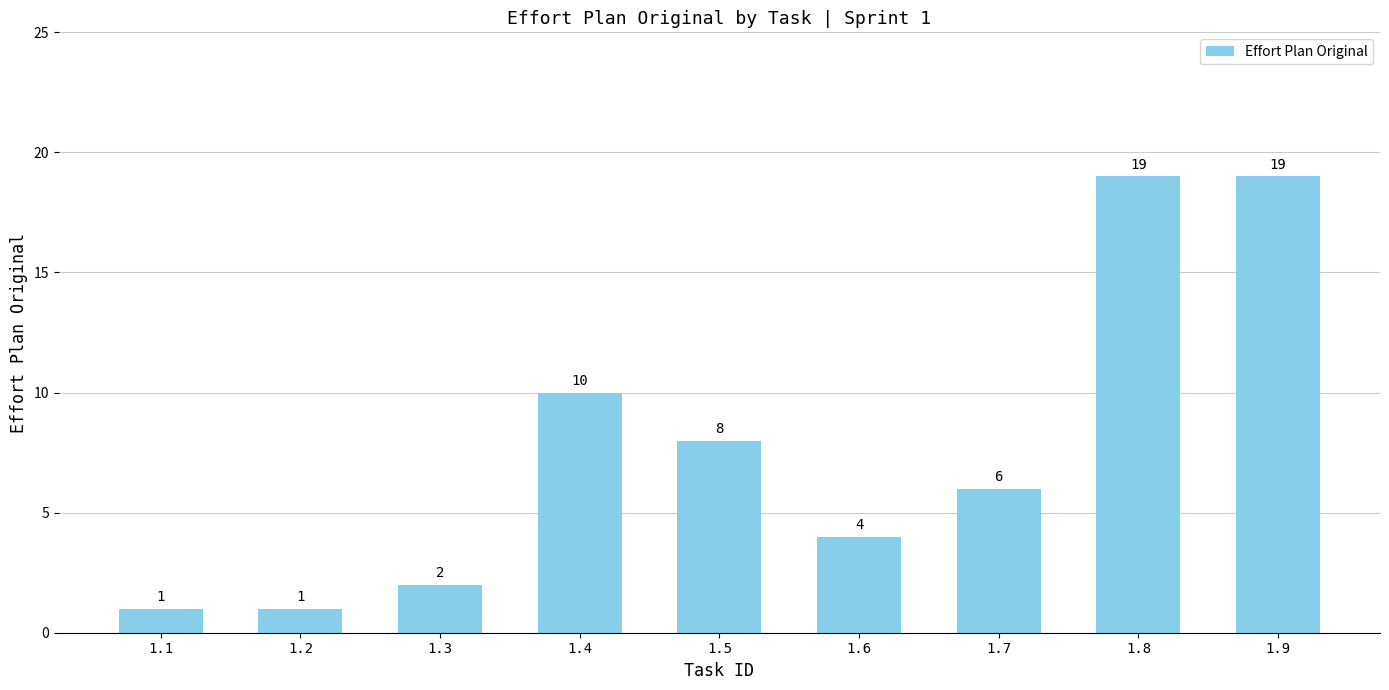

What is the difference between the second highest and second lowest values?

18